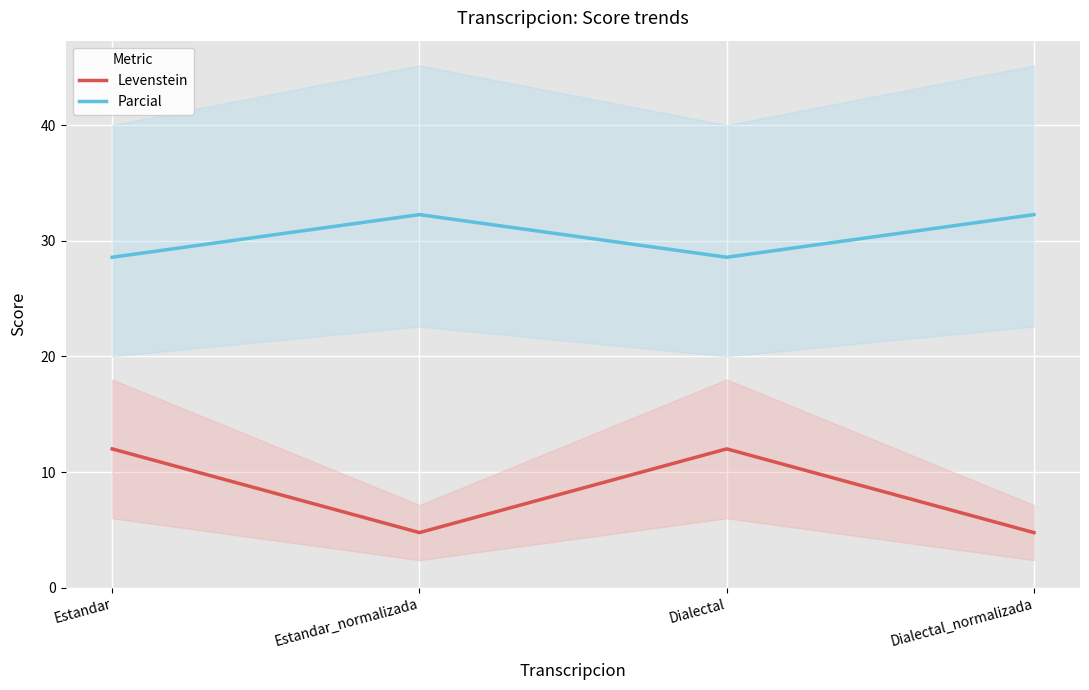

What is the total value across all series at Estandar?

40.6